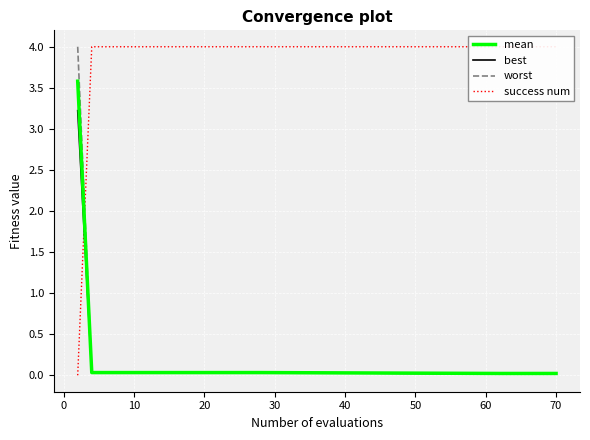

True or false: best has a value of 0.0 at 20.

True